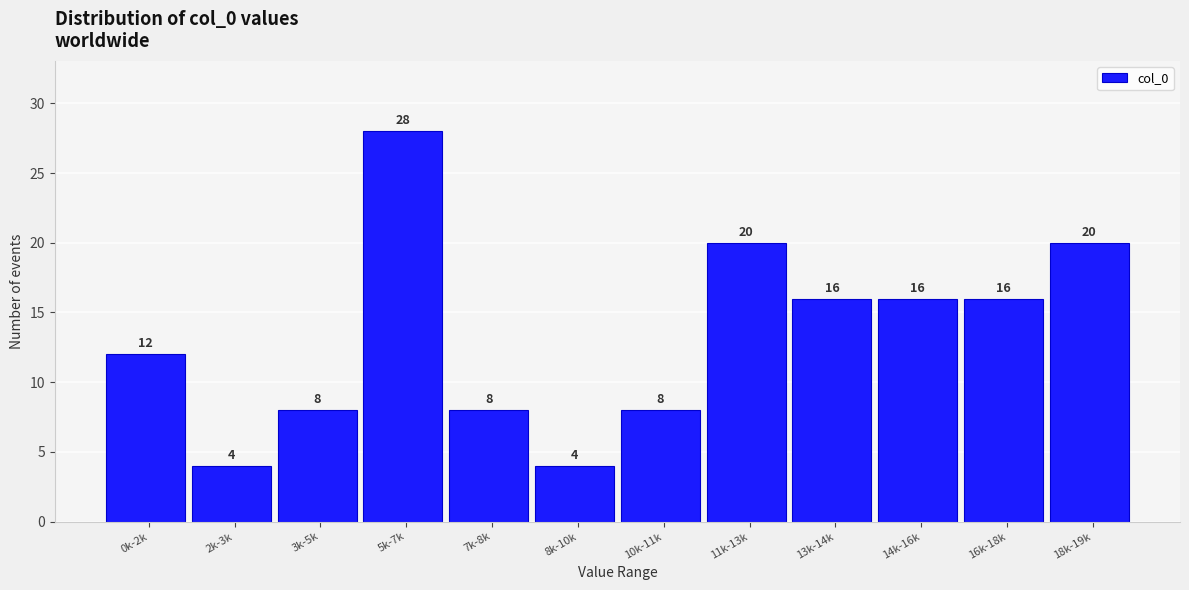

Reading left to right, list all the values displayed in this chart.

0k-2k=12	2k-3k=4	3k-5k=8	5k-7k=28	7k-8k=8	8k-10k=4	10k-11k=8	11k-13k=20	13k-14k=16	14k-16k=16	16k-18k=16	18k-19k=20